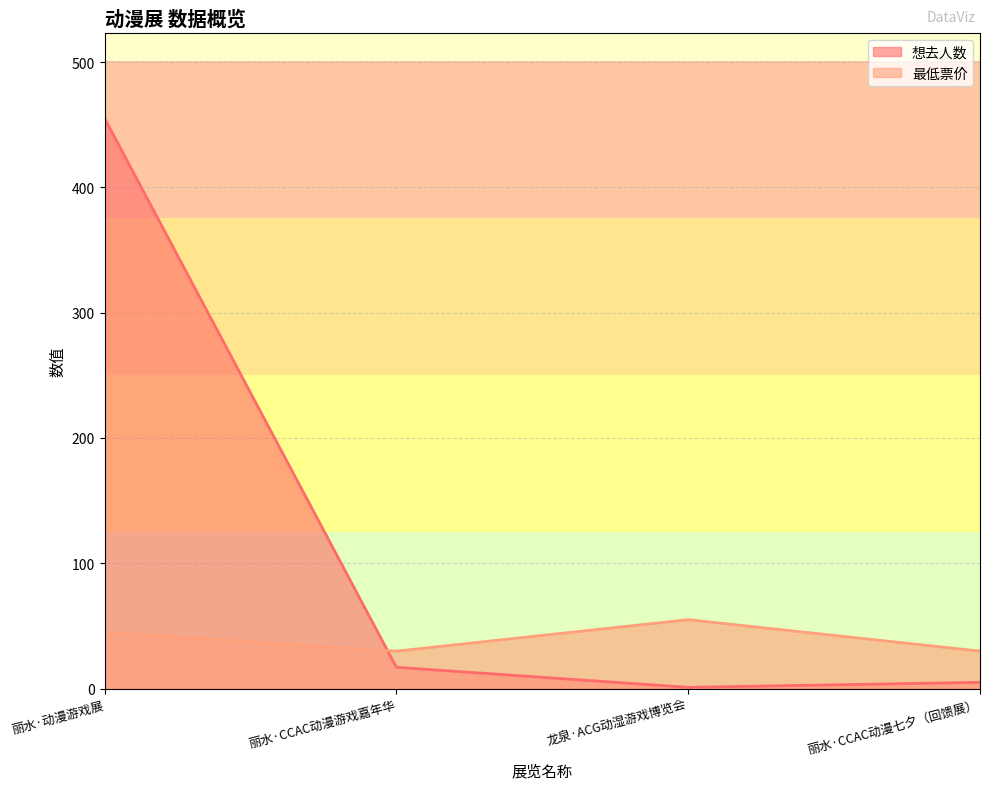

At which label does 想去人数 reach its peak?

丽水·动漫游戏展